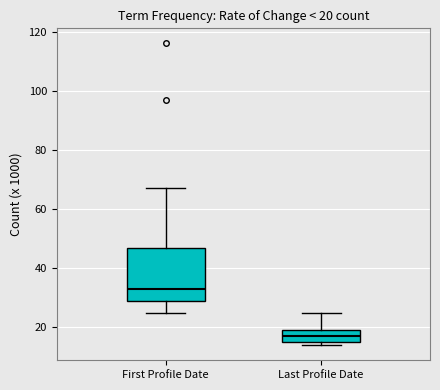

Which box's median line is the highest?

First Profile Date